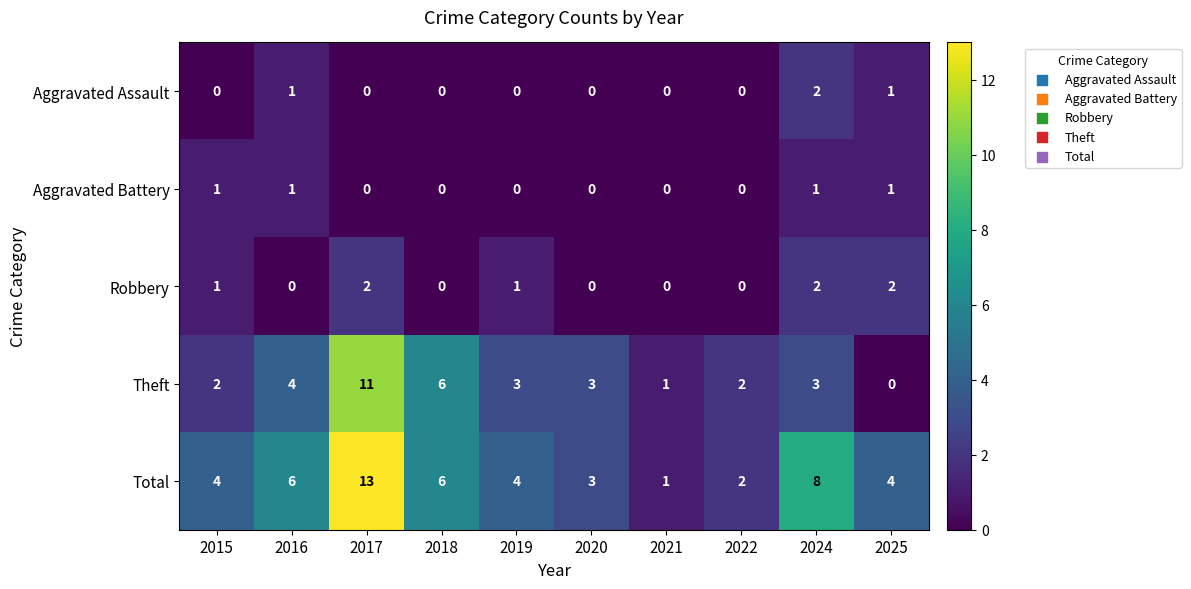

How many categories are shown in the chart?

10